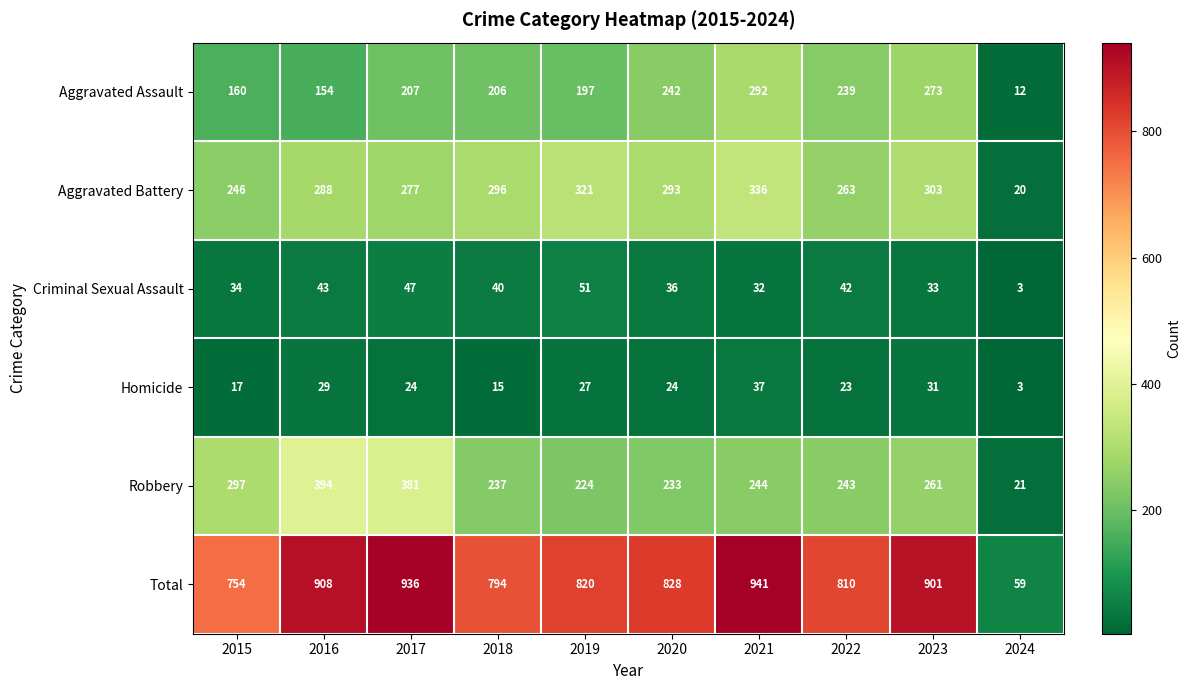

Is it true that Total equals 1383 at 2021?

False